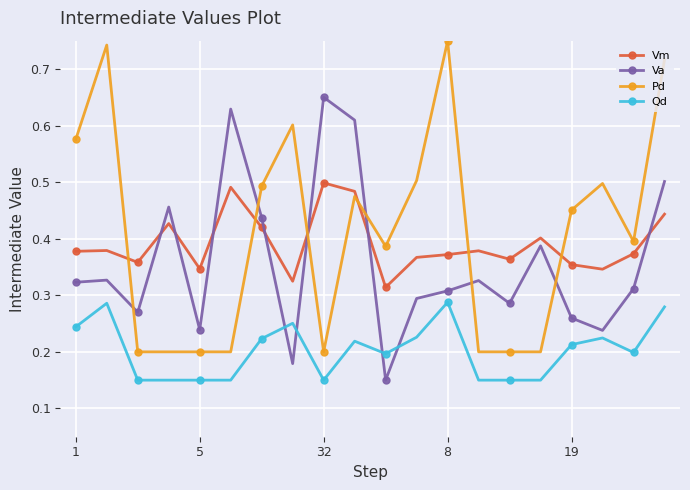

What is the sum of all Qd values?

4.0